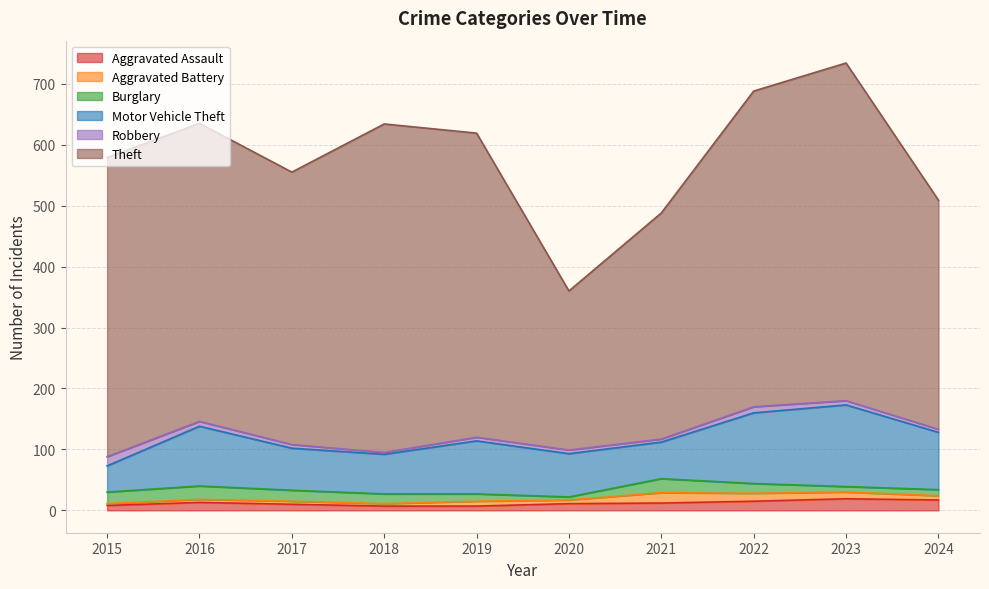

Does the chart have visible grid lines?

Yes